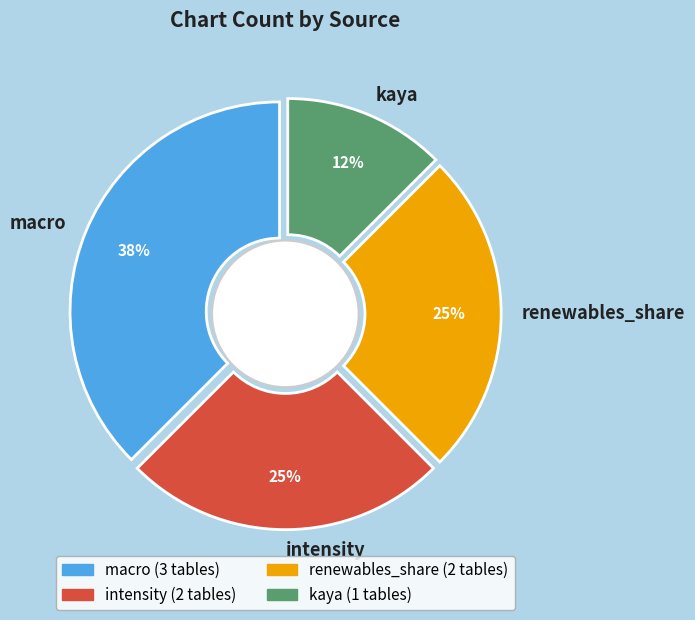

Combined, do renewables_share and intensity account for over 50%?

No